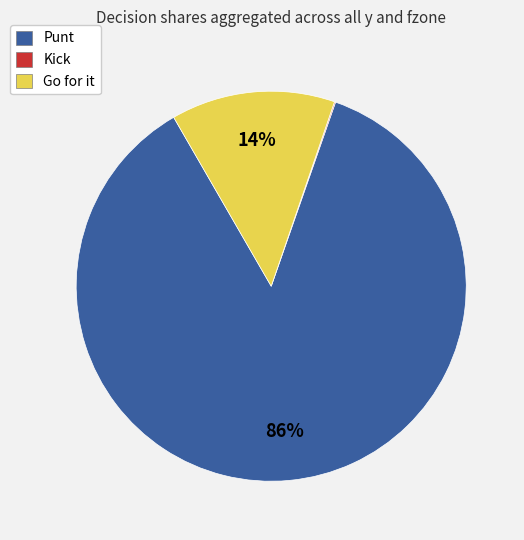

Which has a higher value, Punt or Go for it?

Punt